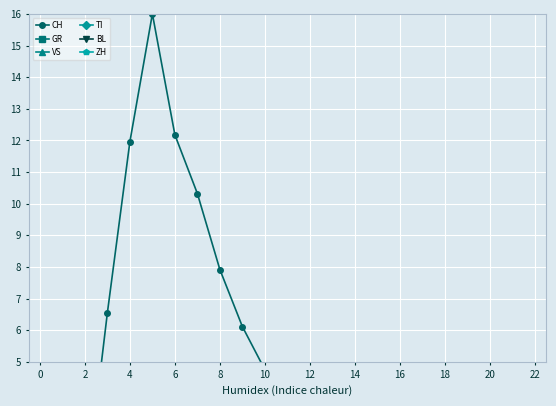

Reading left to right, what are all the values shown in this chart?

CH: 0.0	0.2	0.6	6.6	12.0	16.0	12.2	10.3	7.9	6.1	4.8	3.5	2.3	2.1	1.6	1.3	1.0	0.8	0.7	0.5	0.5	0.4	0.4
GR: 0.0	0.0	0.0	0.2	0.4	0.6	0.5	0.4	0.4	0.3	0.3	0.2	0.2	0.2	0.1	0.1	0.1	0.1	0.1	0.1	0.1	0.0	0.0
VS: 0.0	0.1	0.1	0.4	1.1	1.4	1.1	0.9	0.7	0.5	0.4	0.3	0.3	0.2	0.2	0.2	0.1	0.1	0.1	0.1	0.1	0.1	0.1
TI: 0.0	0.0	0.0	2.3	3.2	3.9	3.2	2.5	1.9	1.5	1.1	0.9	0.7	0.5	0.4	0.3	0.3	0.2	0.2	0.2	0.1	0.1	0.1
BL: 0.0	0.1	0.1	0.4	0.8	0.9	0.8	0.6	0.5	0.4	0.3	0.2	0.2	0.2	0.1	0.1	0.1	0.1	0.1	0.1	0.1	0.1	0.1
ZH: 0.0	0.0	0.0	1.2	2.5	2.9	2.3	1.9	1.4	1.1	0.9	0.7	0.5	0.4	0.3	0.3	0.2	0.2	0.2	0.1	0.1	0.1	0.1